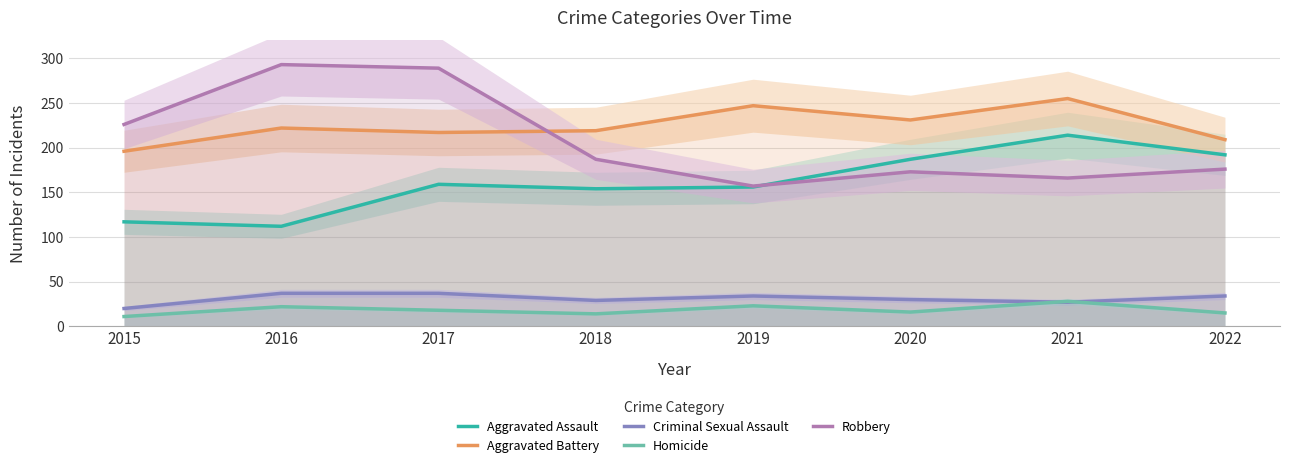

The Robbery series shows 293 at 2016. True or false?

True